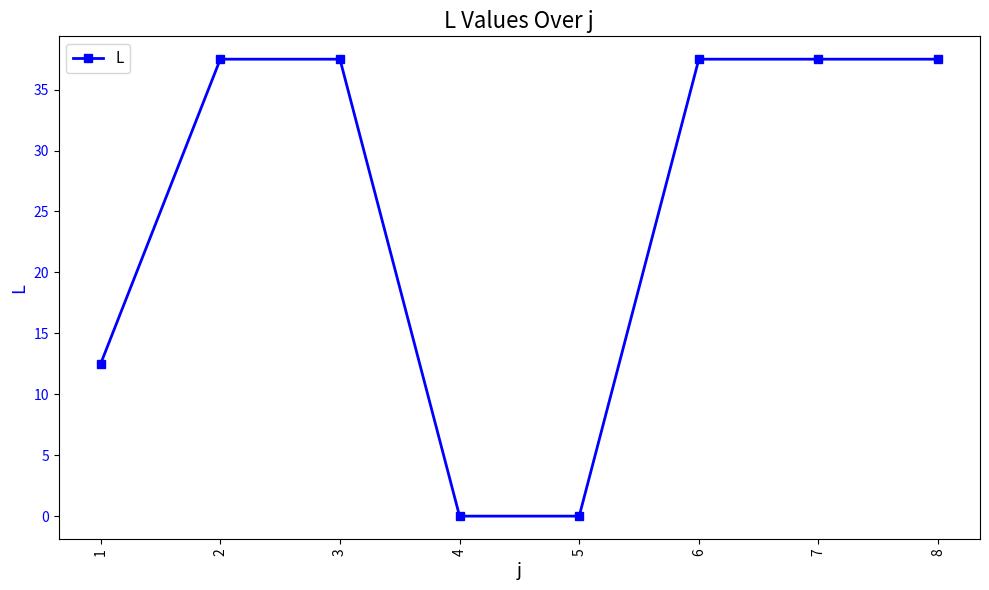

How many values are below 37?

3